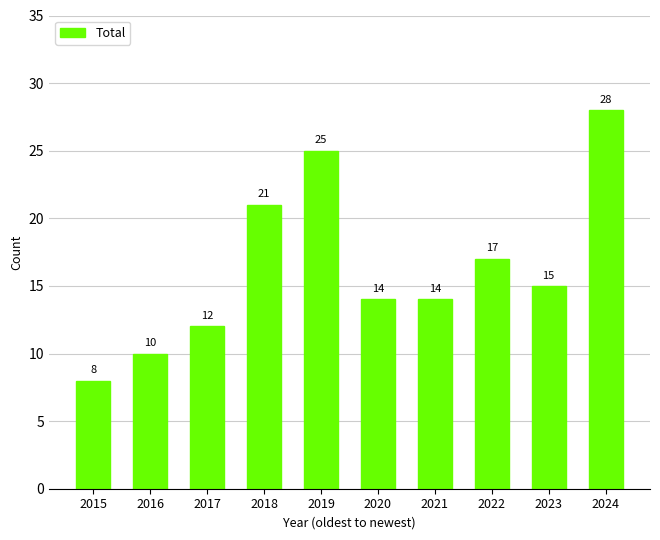

What is the value of the 6th bar from the left?

14